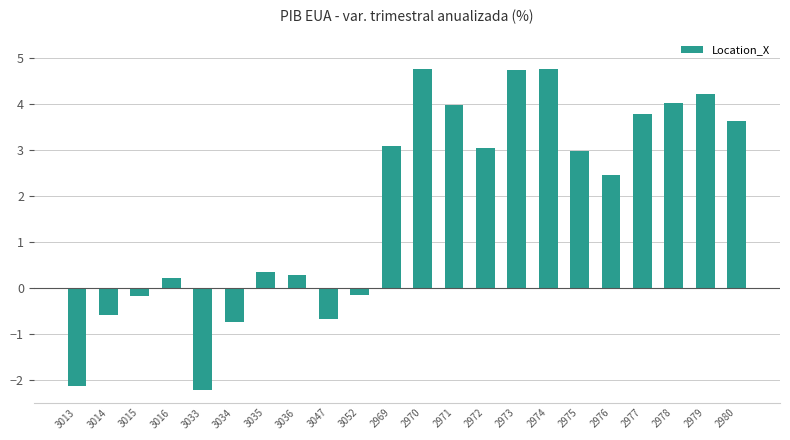

What is the sum of all values?

39.6